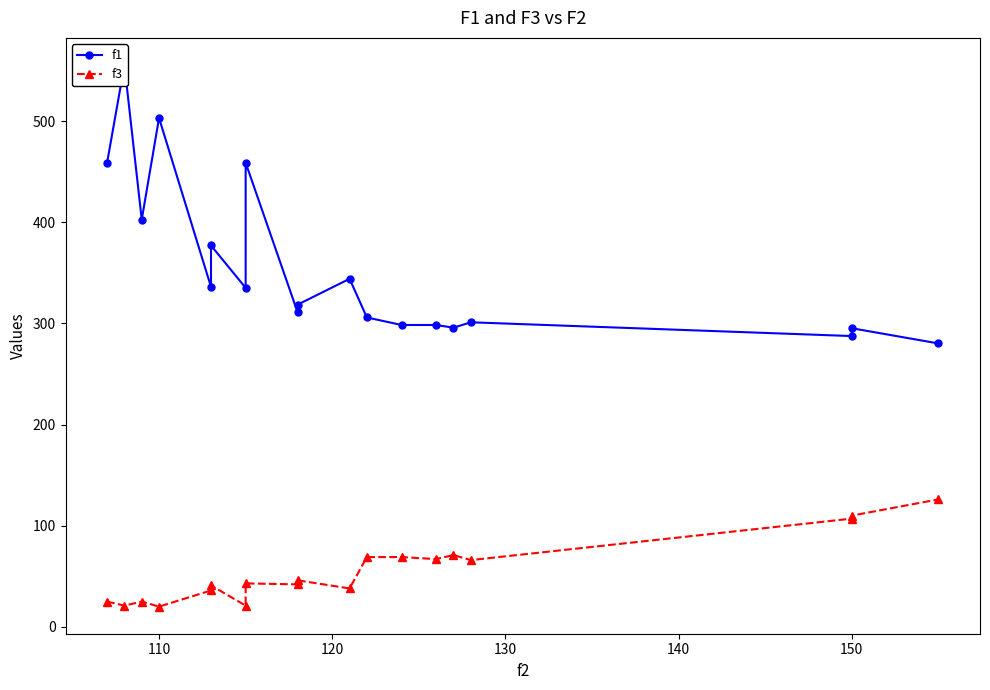

True or false: f1 and f3 cross at least once.

False